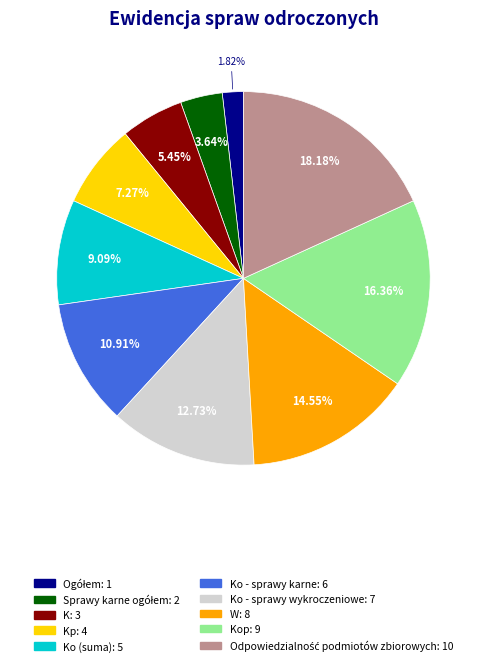

Is there a majority slice in this chart?

No